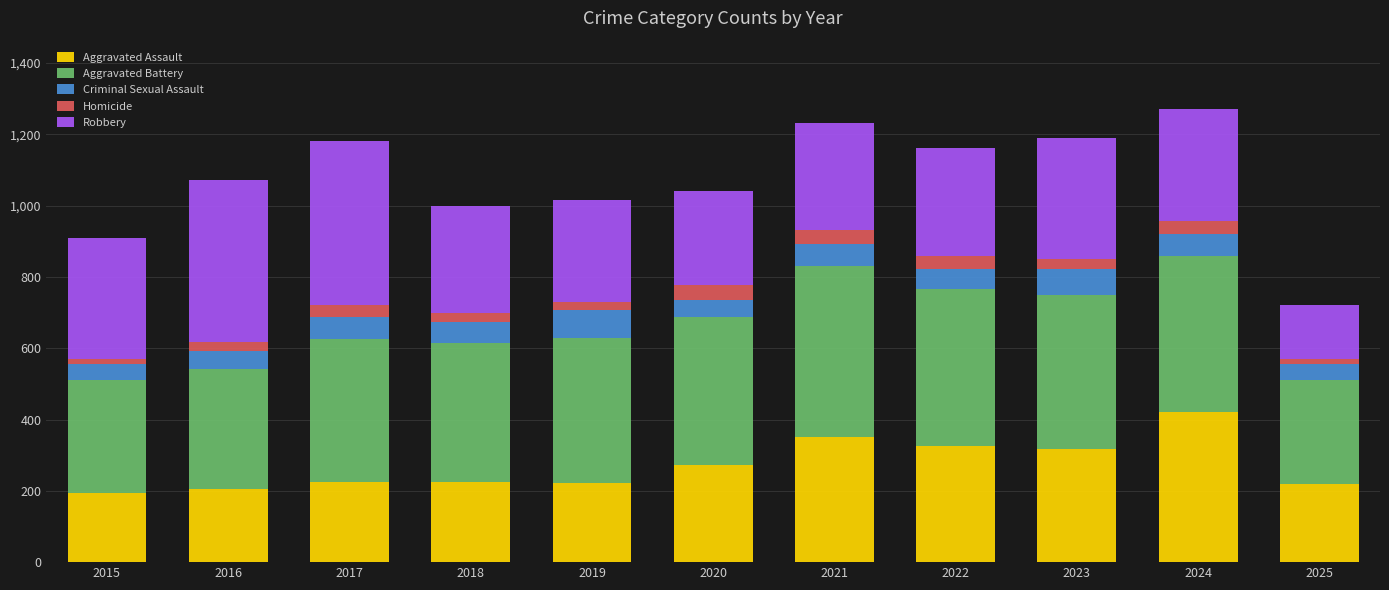

What is the difference between the maximum and minimum values in the Aggravated Assault series?

228